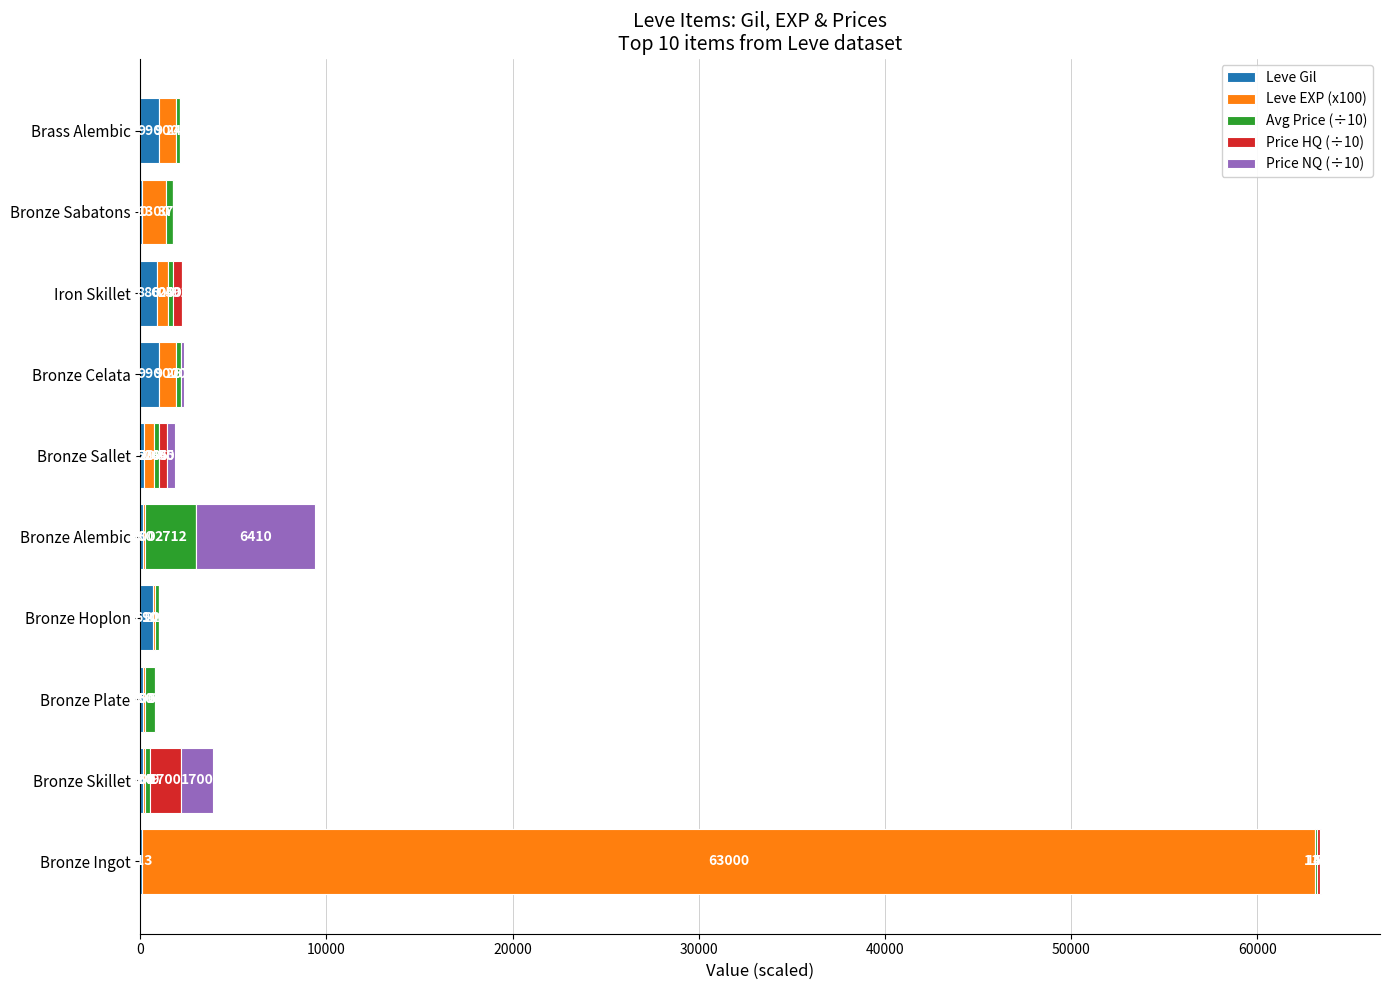

At which category is the sum across all series the highest?

Bronze Ingot